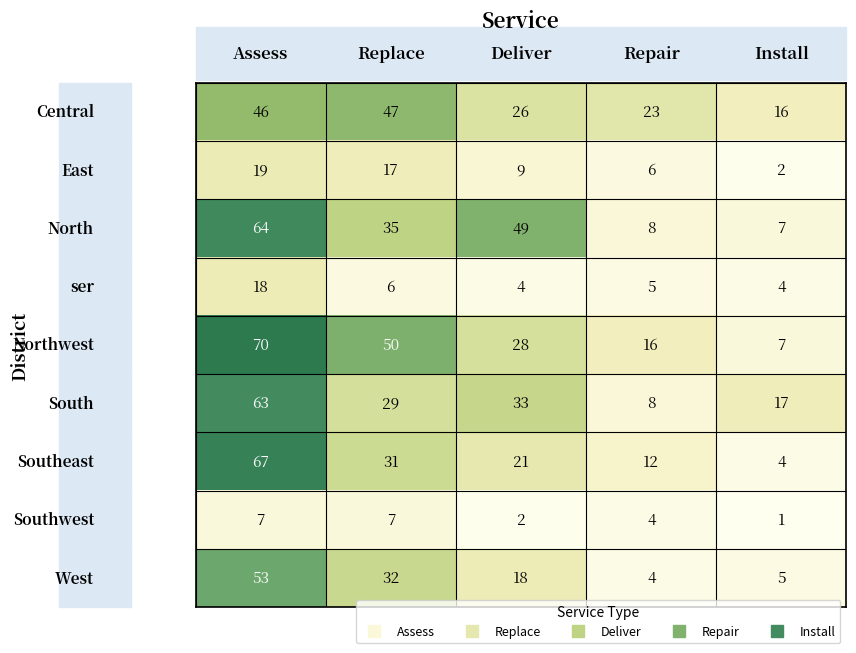

What is the greatest value displayed?

70